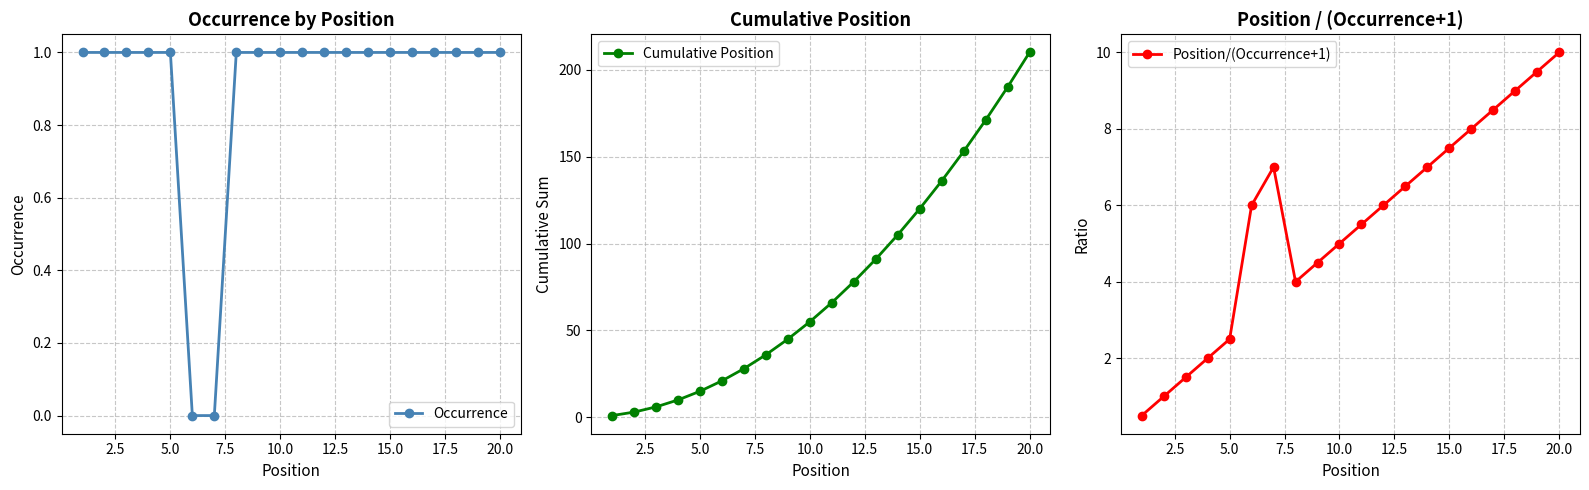

What is the greatest value displayed?

210.0